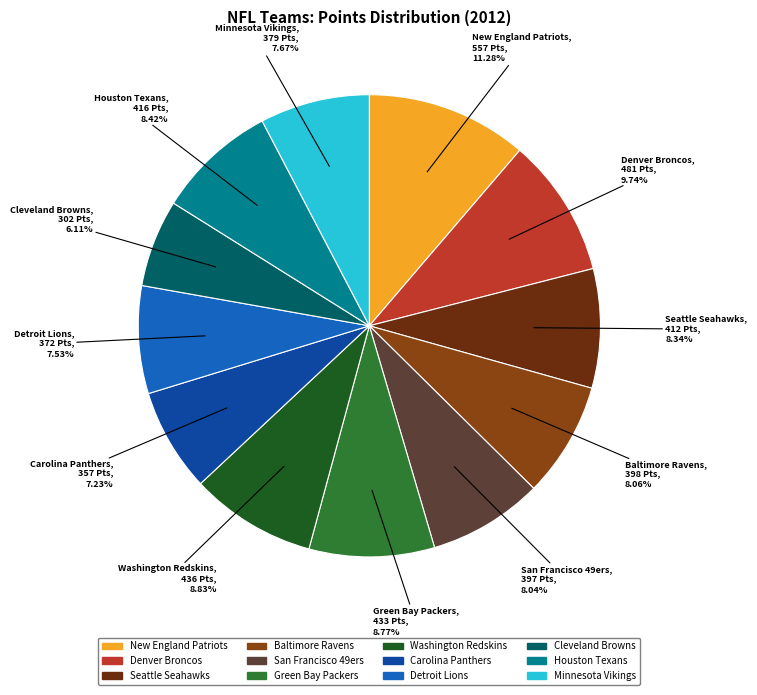

Which has a higher value, Detroit Lions or Green Bay Packers?

Green Bay Packers